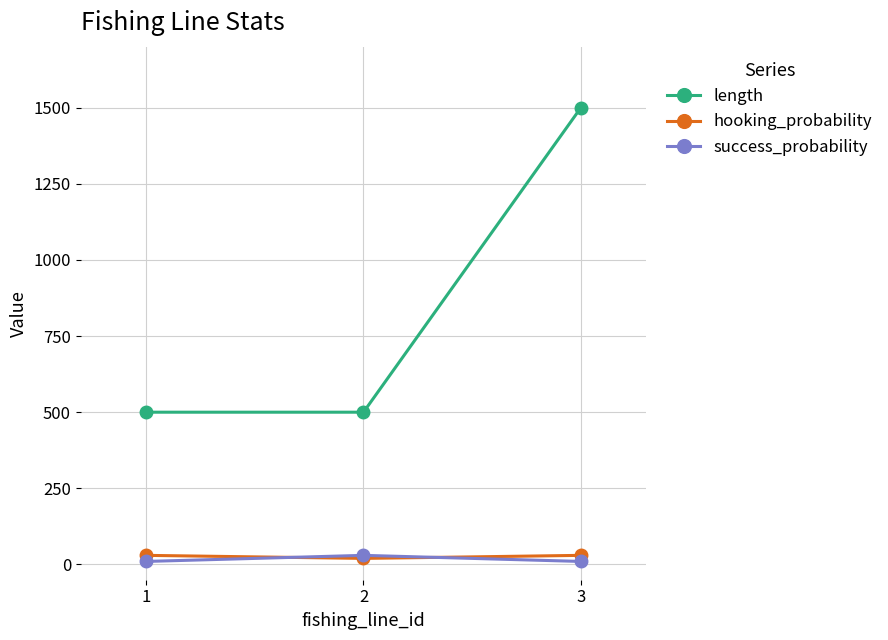

At 3, list the series in order from smallest to largest.

success_probability, hooking_probability, length